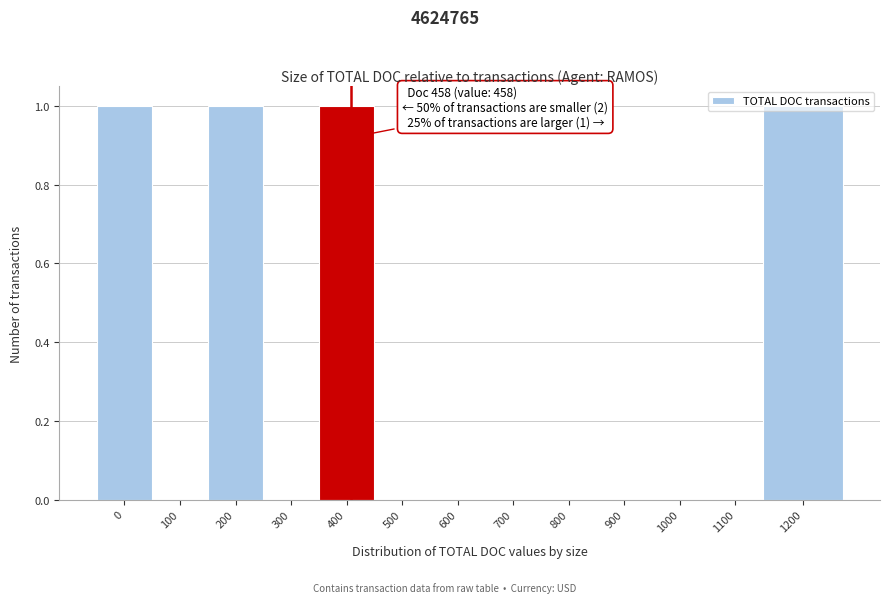

What is the sum of all values?

4